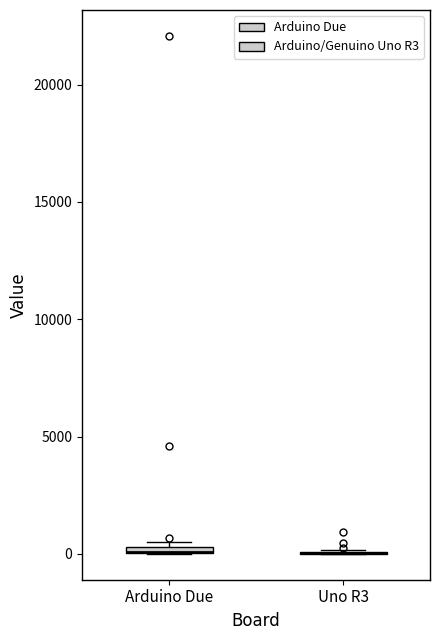

Where is the upper edge of the box for Arduino Due on the y-axis? The values are not printed on the chart, so give them approximately, as read against the axis.

500